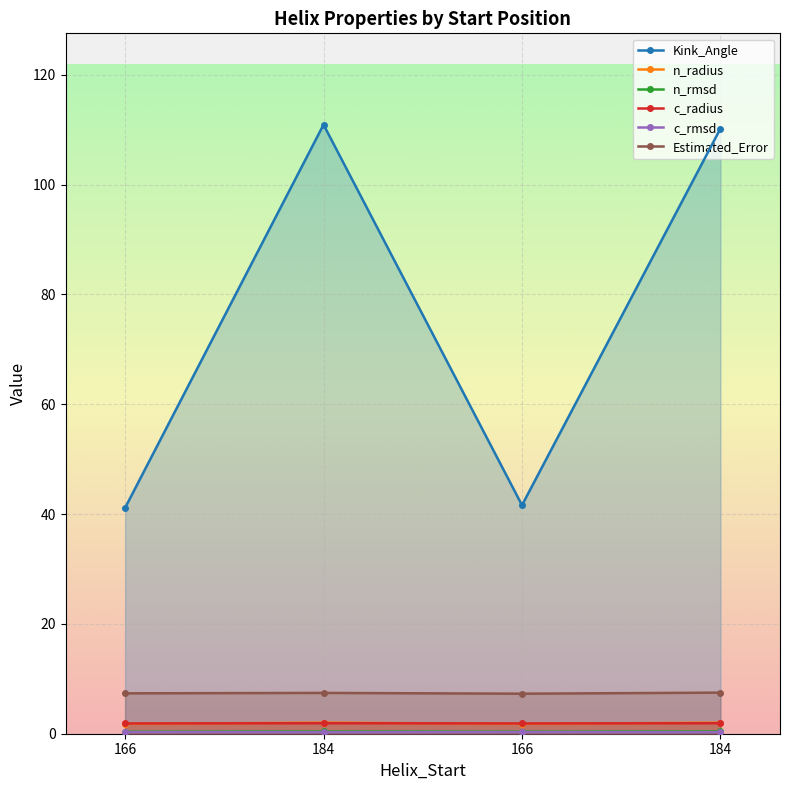

True or false: Kink_Angle and n_radius intersect in this chart.

False